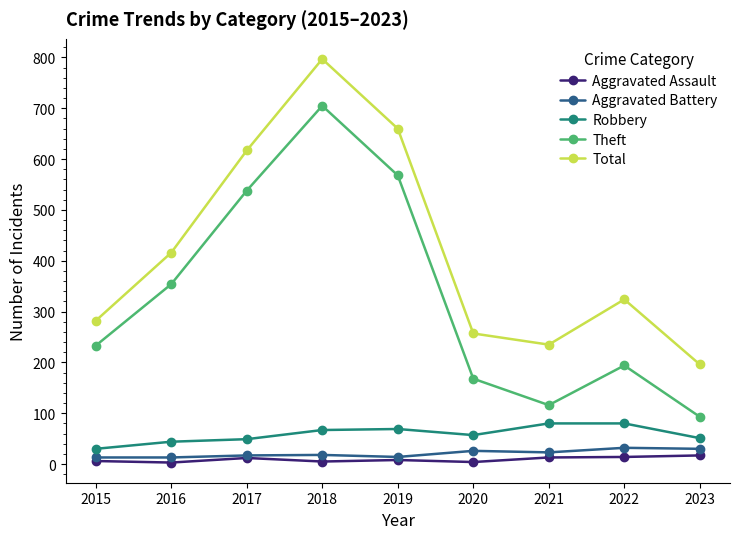

Which series has the largest total across all categories?

Total